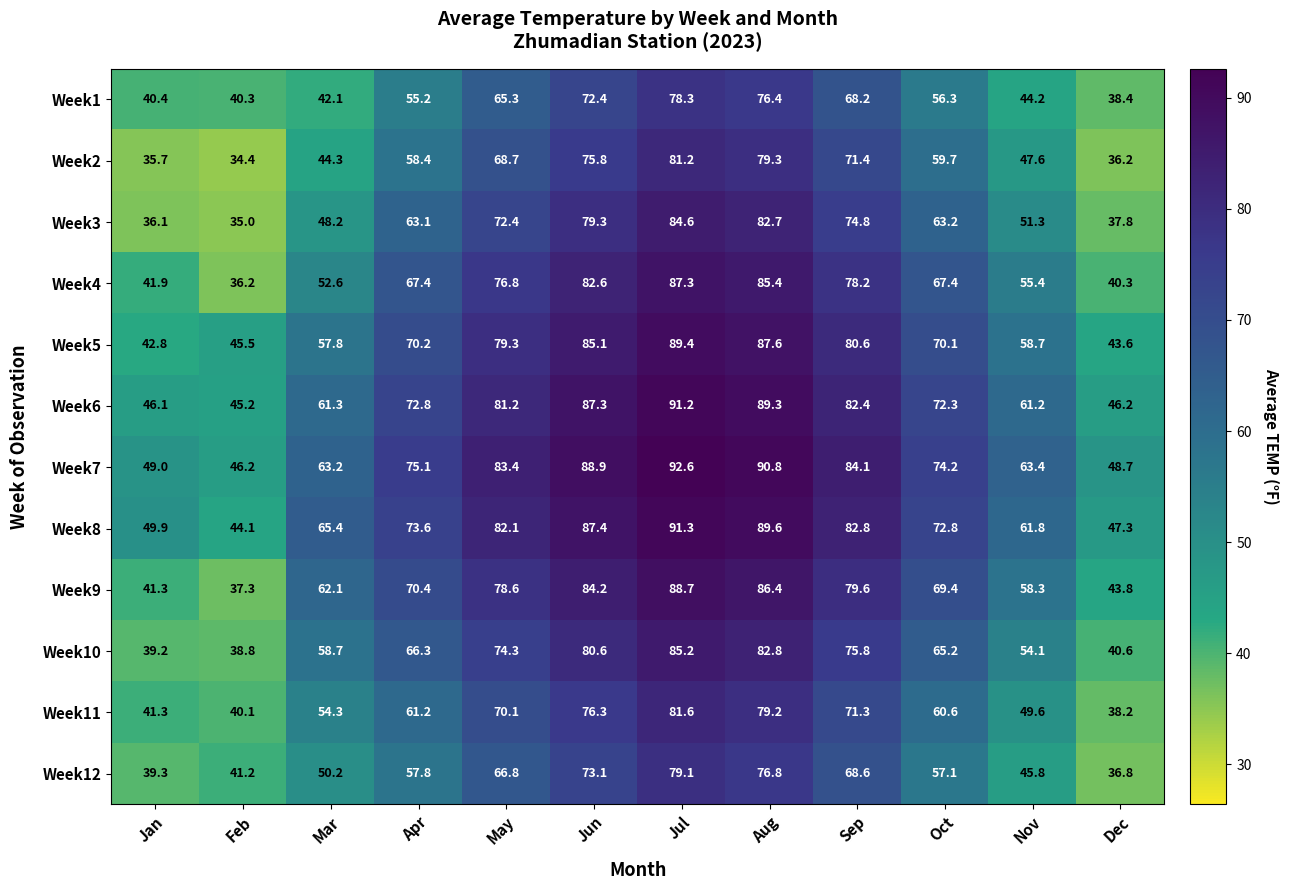

The Week8 series shows 104.5 at Oct. True or false?

False